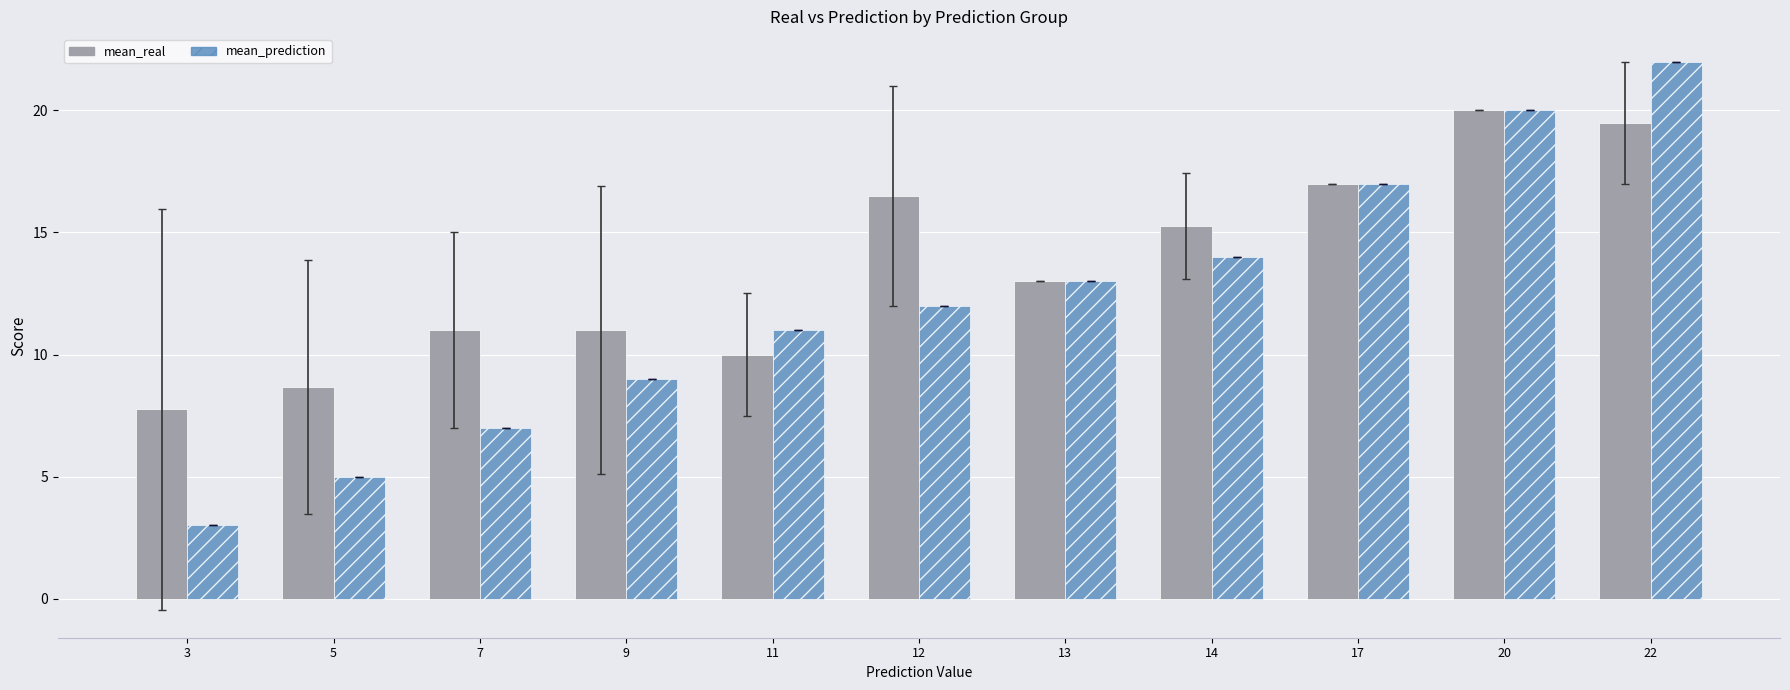

What is the total value across all series at 12?

28.5